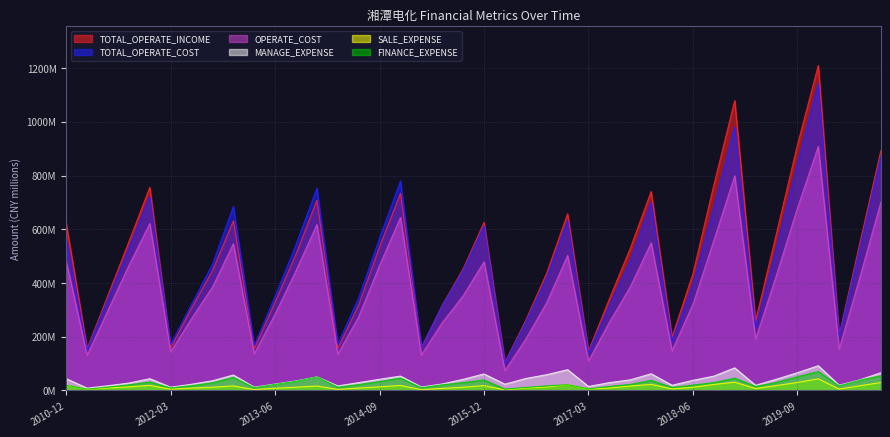

What is the sum of all FINANCE_EXPENSE values?

1048.4